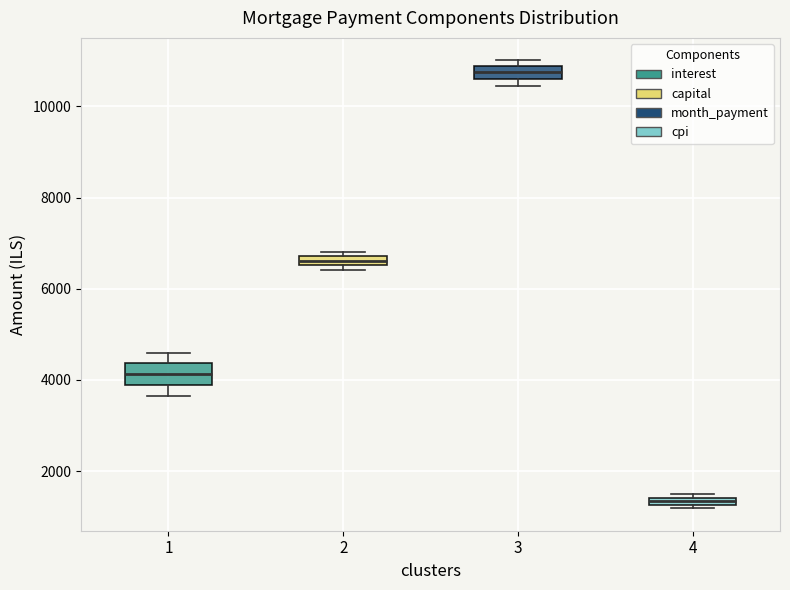

Where is the lower edge of the box at x = 4 on the y-axis? The values are not printed on the chart, so give them approximately, as read against the axis.

1200